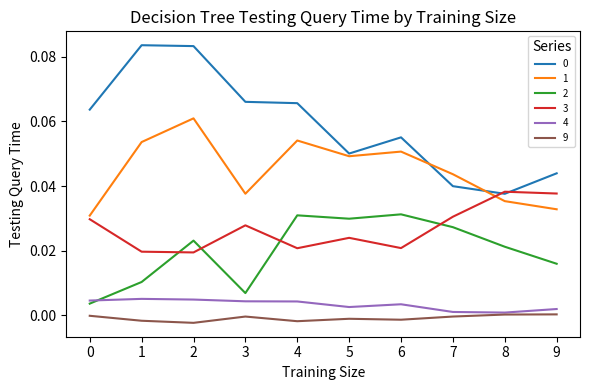

Is the value of 9 at 8 greater than the value of 2 at 7?

No